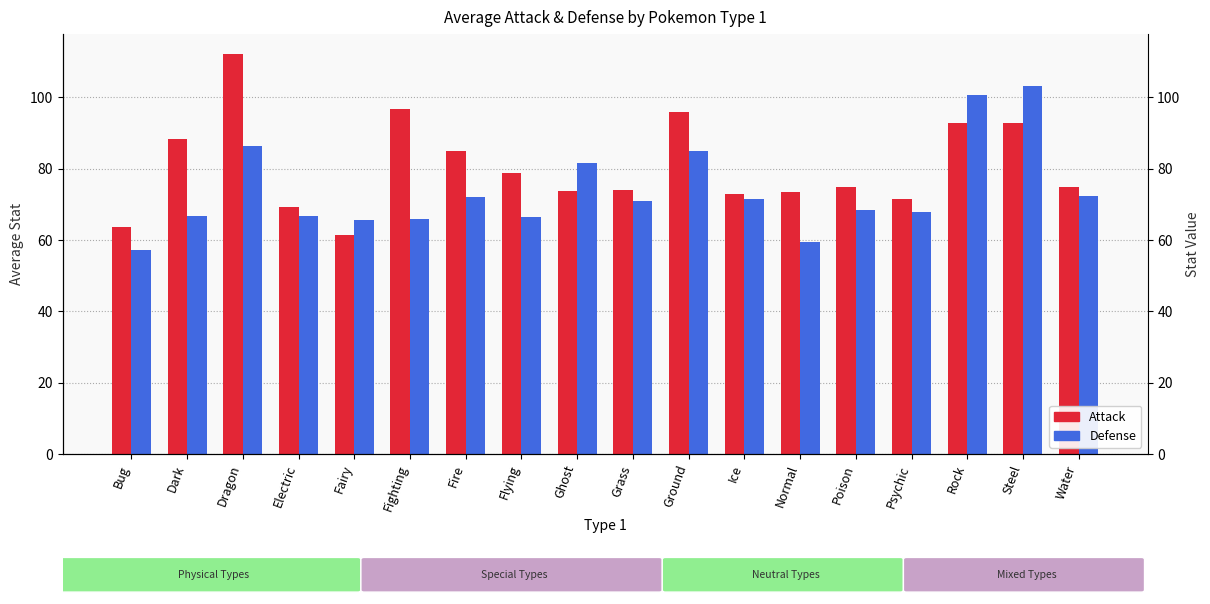

What is the difference between the second highest and second lowest values in the Attack series?

33.1